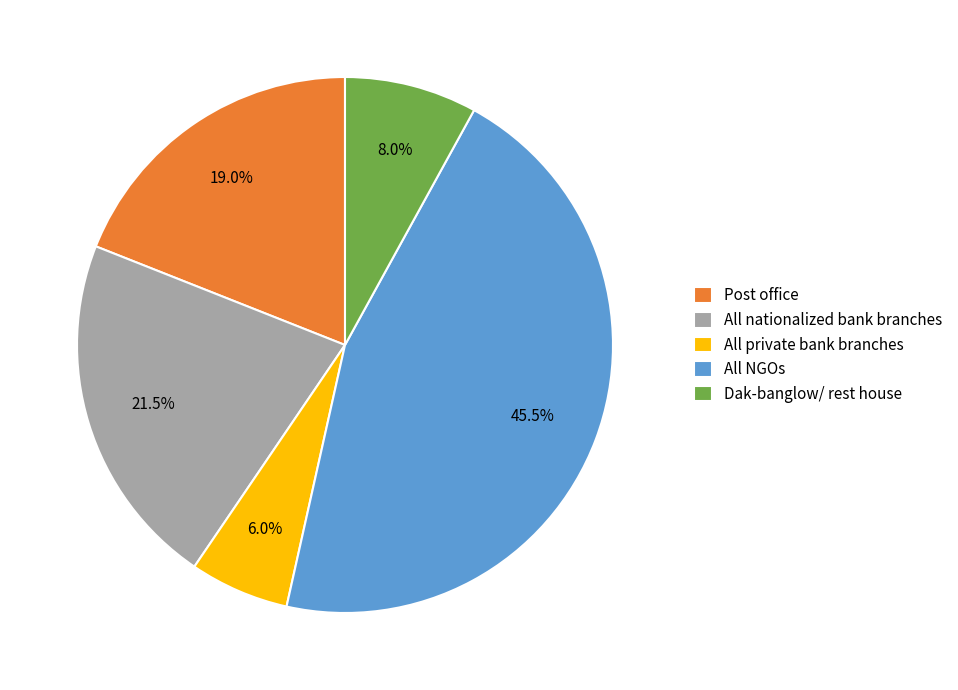

Is there a majority slice in this chart?

No